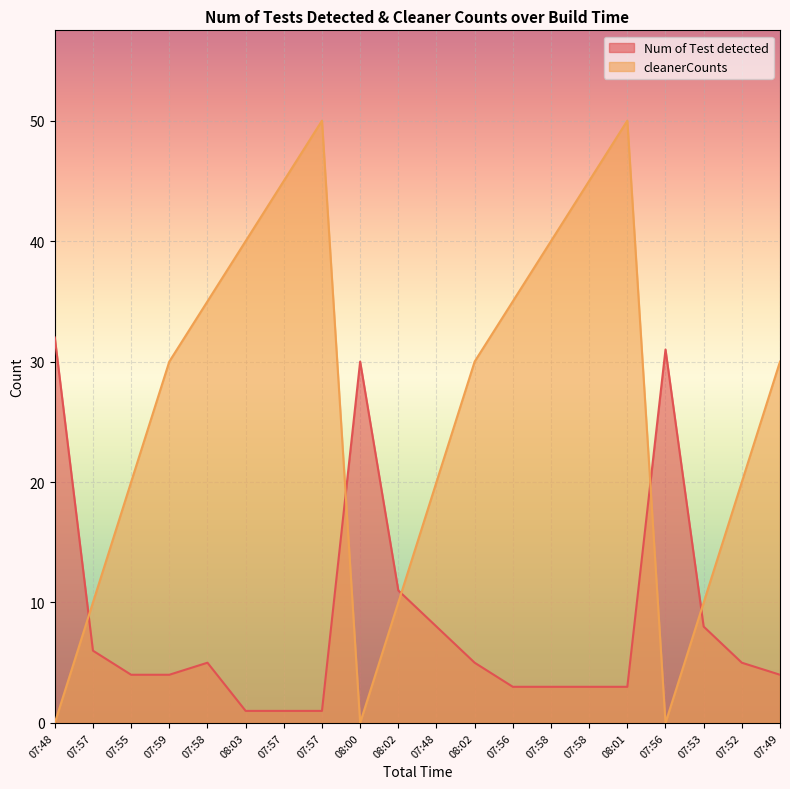

Reading right to left, list all the values displayed in this chart.

Num of Test detected: 4	5	8	31	3	3	3	3	5	8	11	30	1	1	1	5	4	4	6	32
cleanerCounts: 30	20	10	0	50	45	40	35	30	20	10	0	50	45	40	35	30	20	10	0